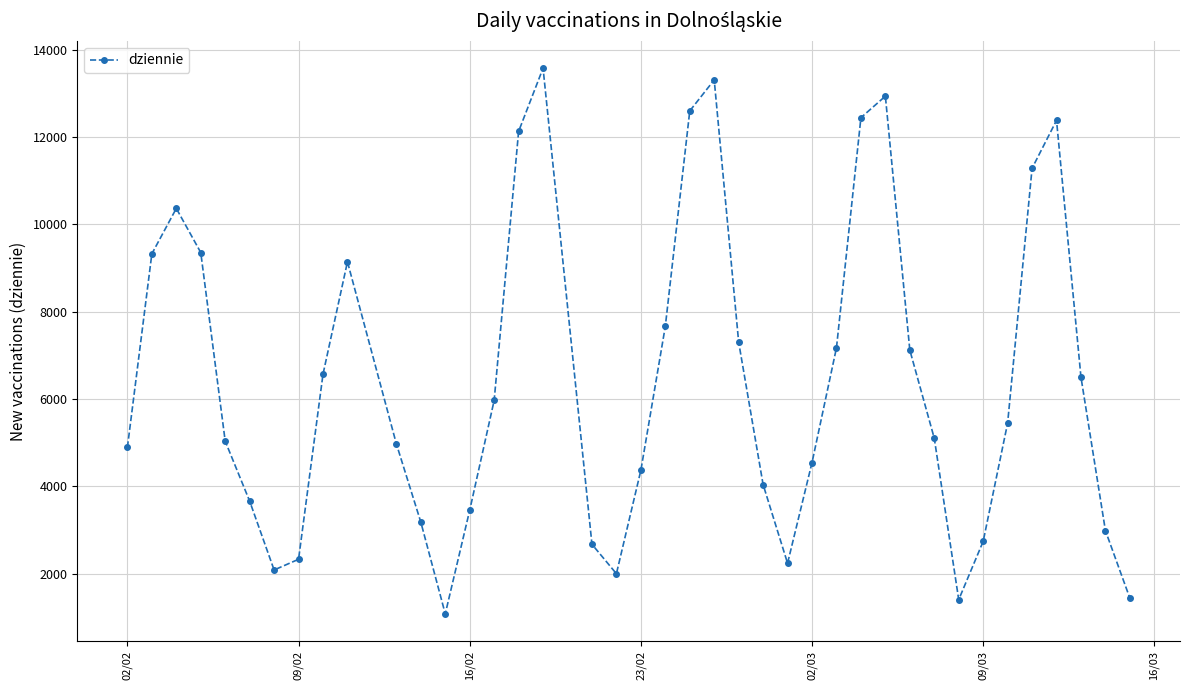

What is the minimum value shown in the chart?

1079